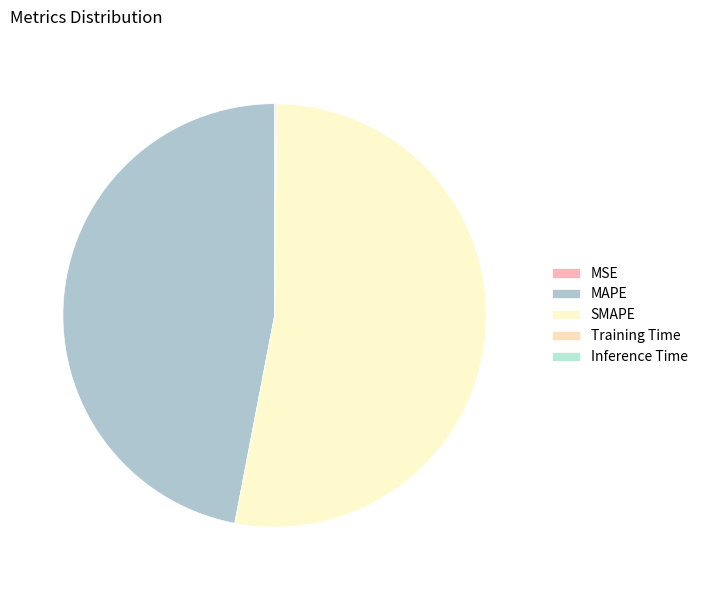

Which slice is the largest?

SMAPE